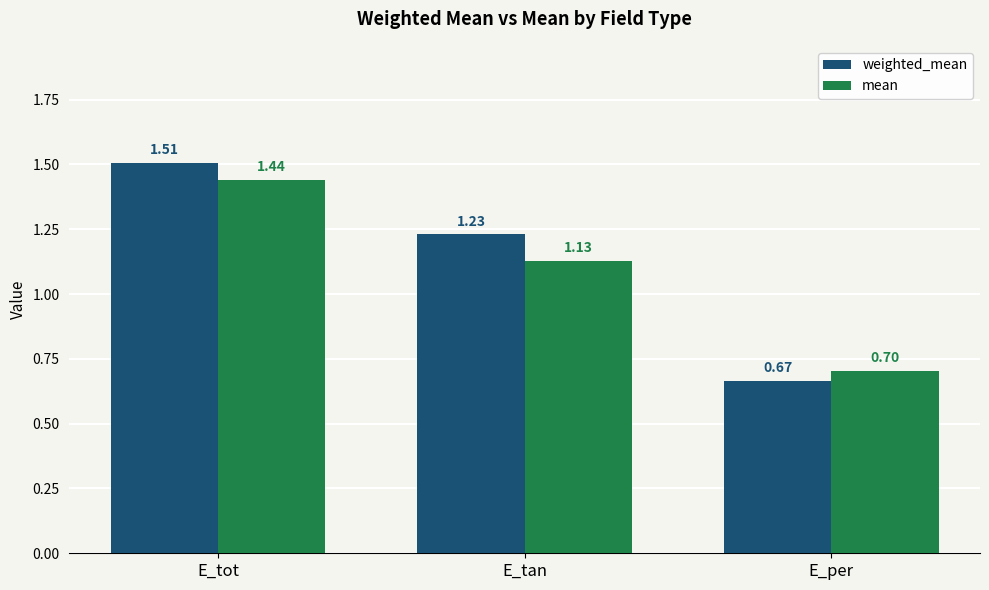

What is the label of the 1st bar from the right?

E_per